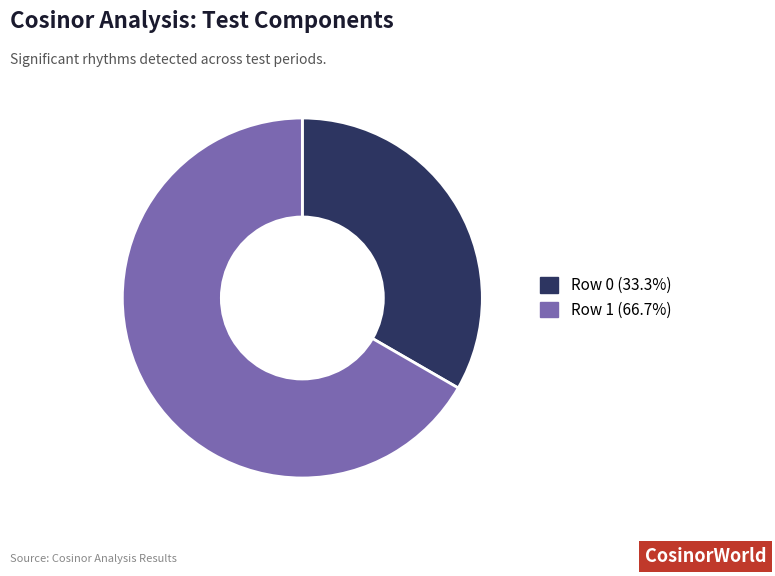

Is there any slice that represents more than half of the pie?

Yes